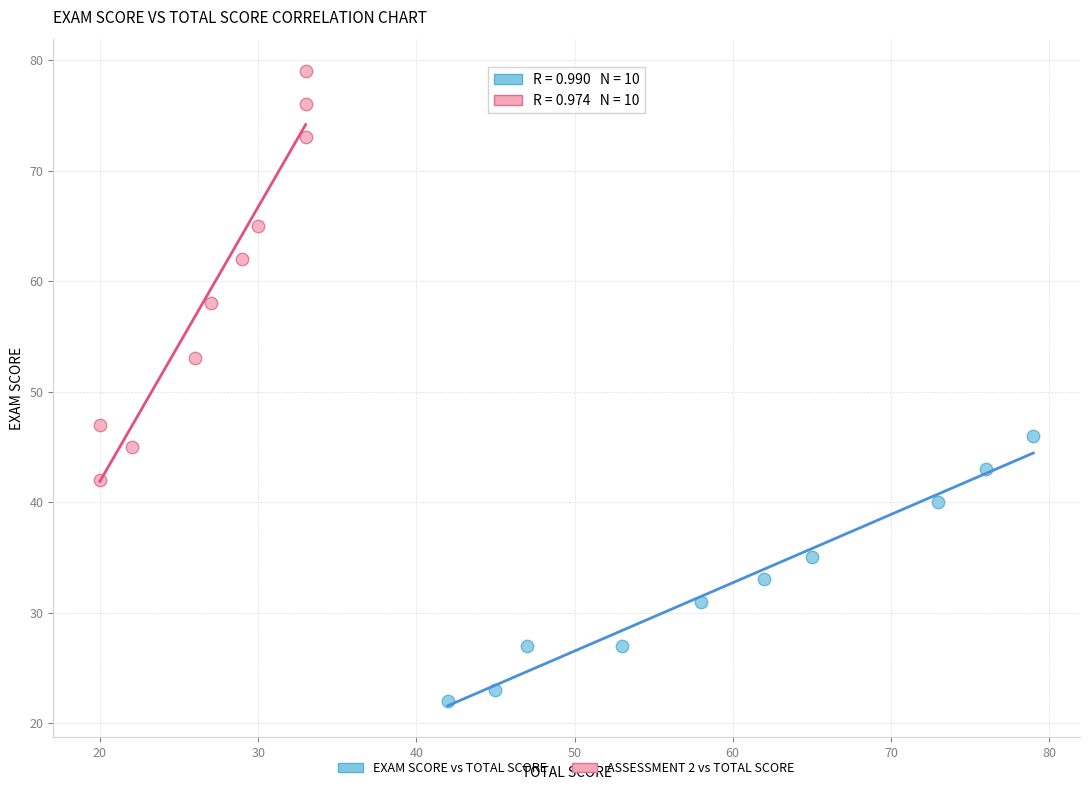

Which series contains the lowest Y value?

EXAM SCORE vs TOTAL SCORE